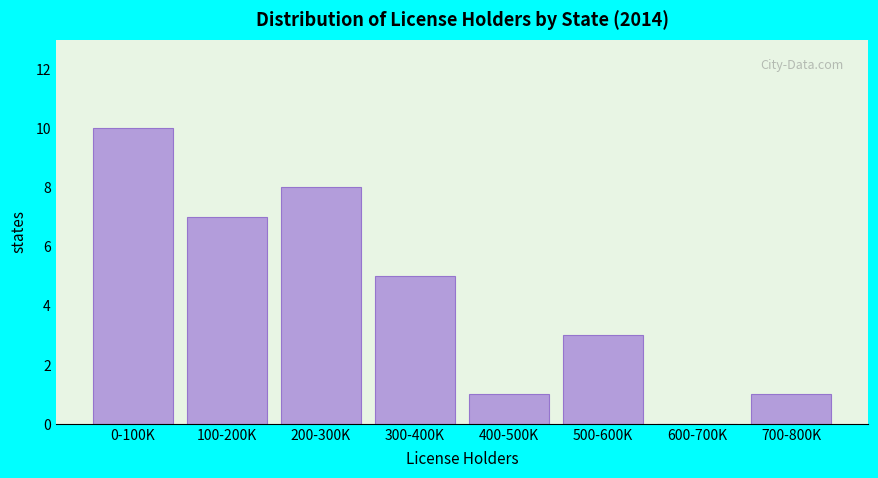

Reading left to right, extract all data points from this chart.

0-100K=10	100-200K=7	200-300K=8	300-400K=5	400-500K=1	500-600K=3	600-700K=0	700-800K=1